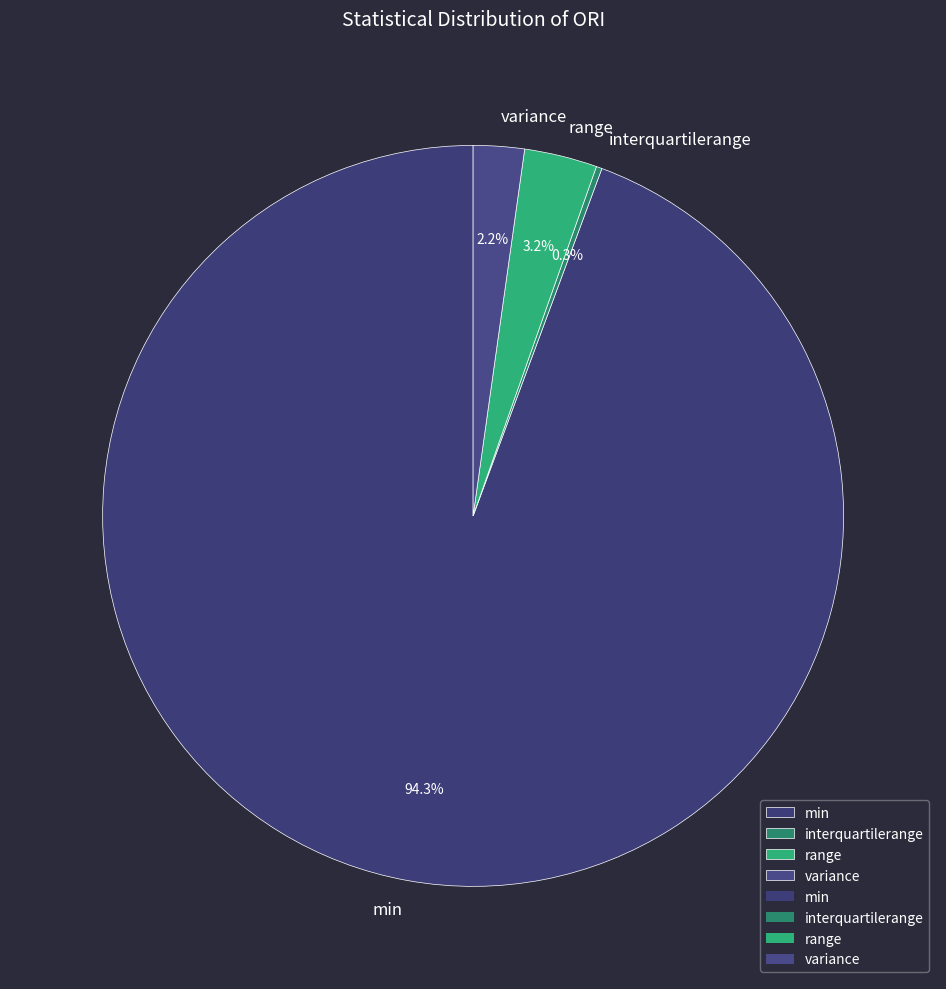

Combined, what portion of the pie is min and range?

97.5%